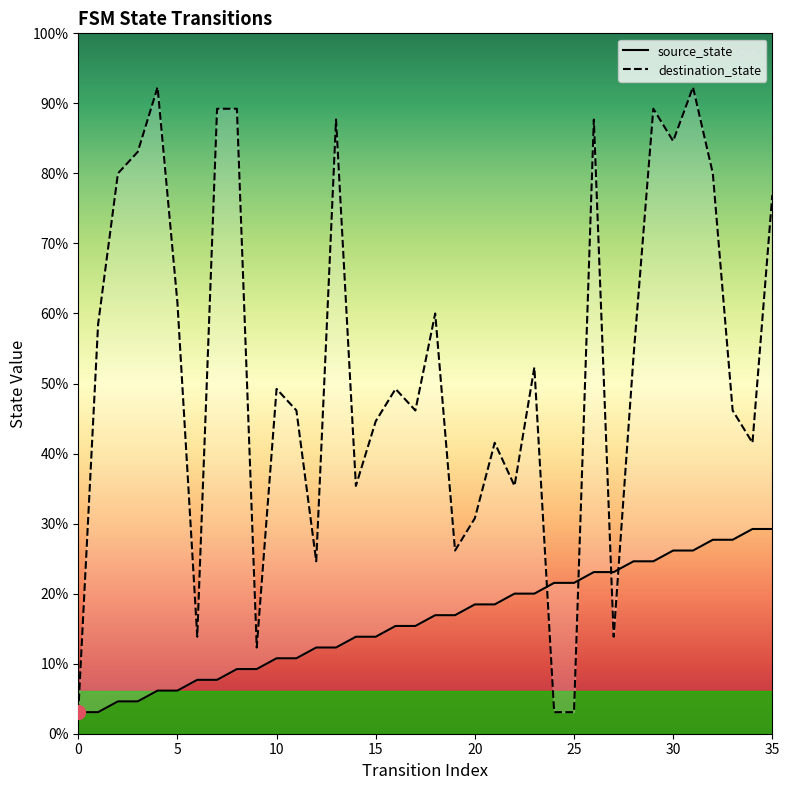

Reading left to right, extract all data points from this chart.

source_state: 0	0	1	1	2	2	3	3	4	4	5	5	6	6	7	7	8	8	9	9	10	10	11	11	12	12	13	13	14	14	15	15	16	16	17	17
destination_state: 0	36	50	52	58	38	7	56	56	6	30	28	14	55	21	27	30	28	37	15	18	25	21	32	0	0	55	7	33	56	53	58	50	28	25	48